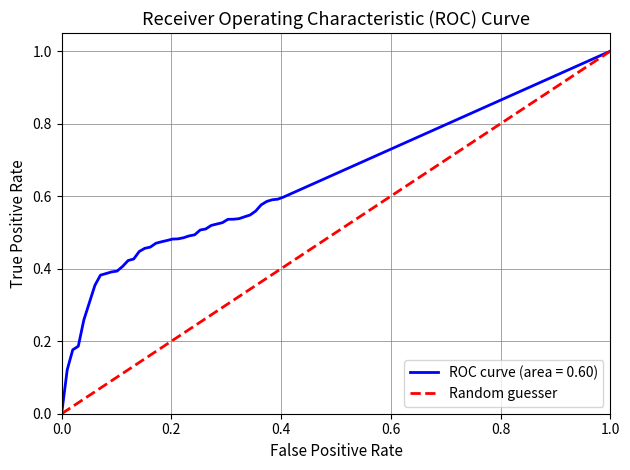

The value at 1.0 is 0. True or false?

False